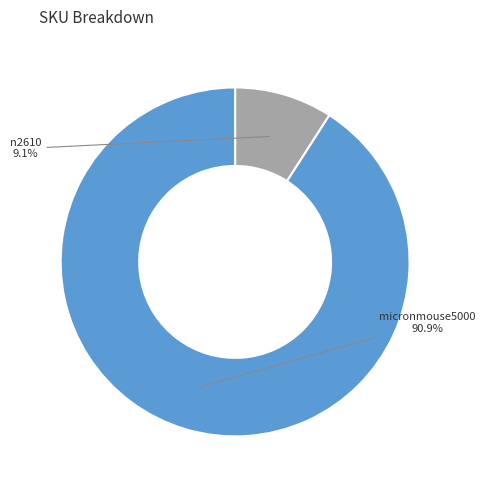

Approximately how many times larger is the value at micronmouse5000 compared to n2610?

10.0